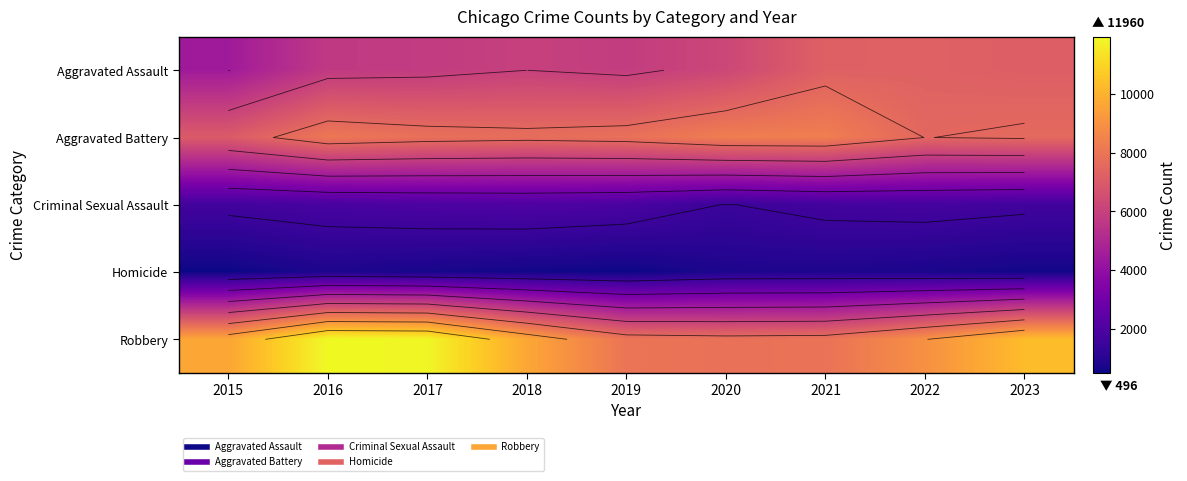

True or false: Robbery has a value of 8095 at 2016.

False